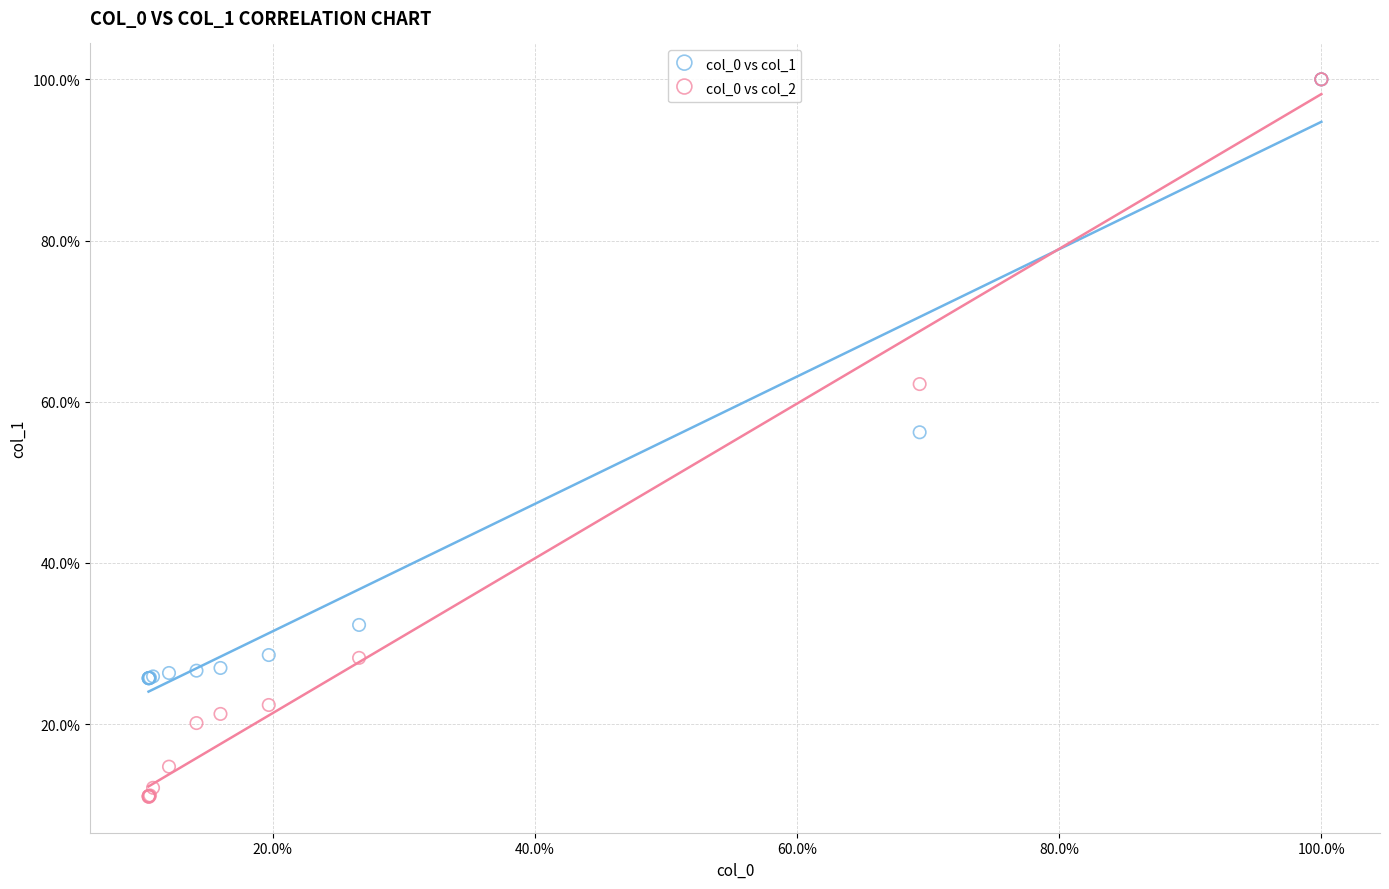

Across all series, what Y value is closest to 55?

56.2